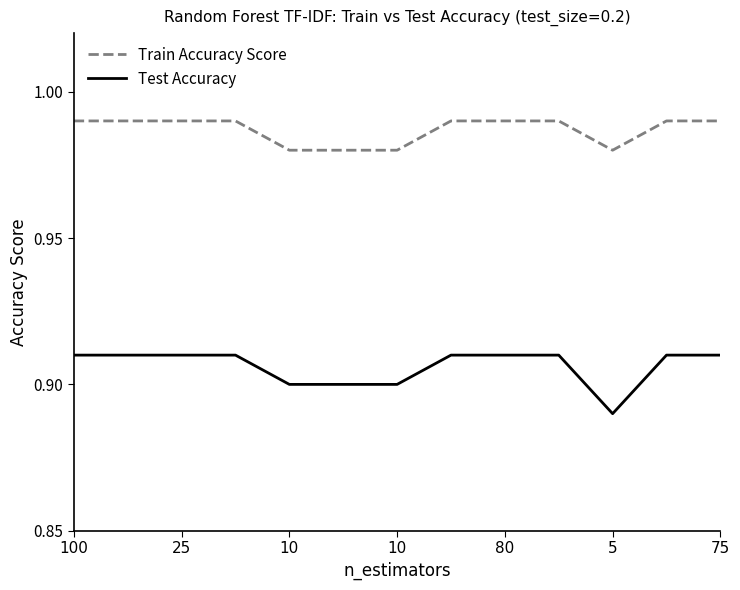

True or false: Train Accuracy Score and Test Accuracy cross at least once.

False